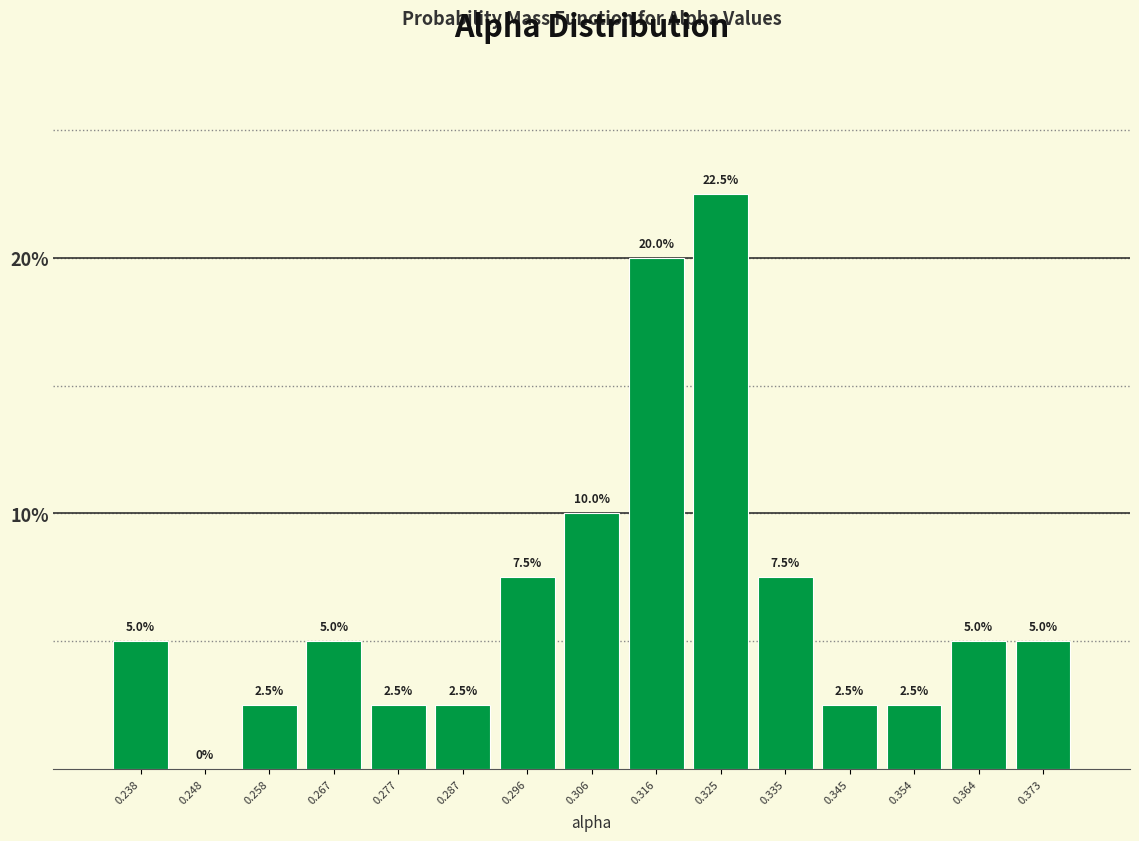

Which range on the x-axis has the tallest bar?

0.320 to 0.330